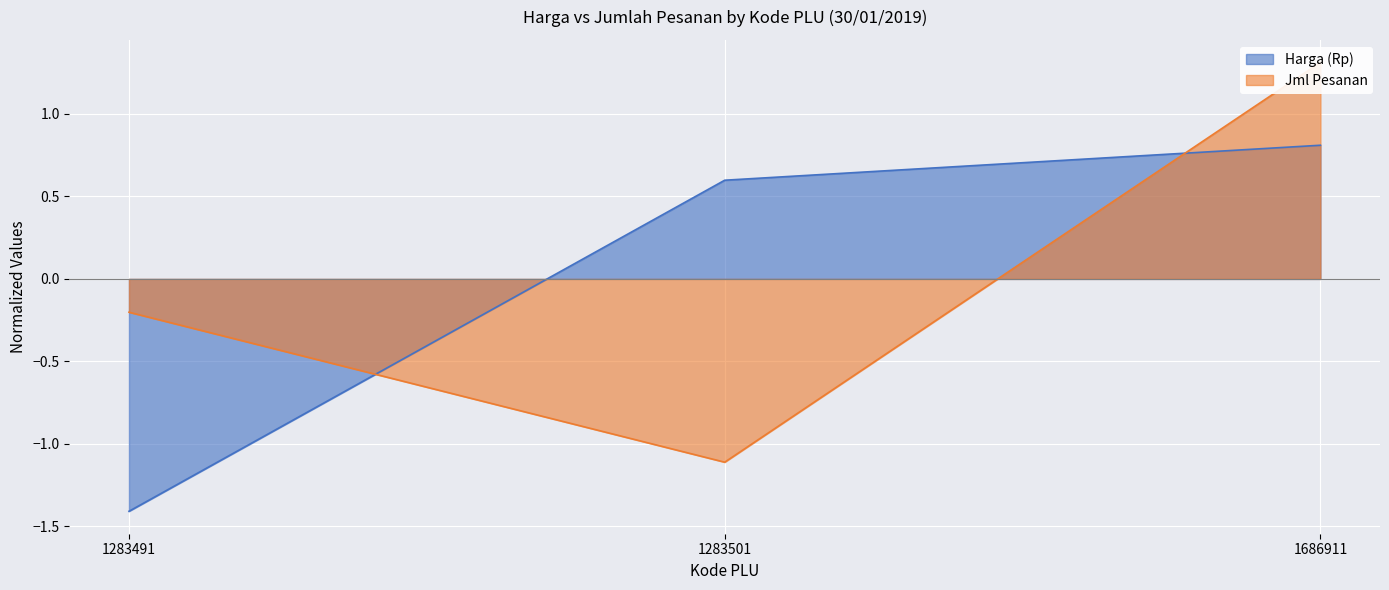

Which series has the largest total across all categories?

Jml Pesanan